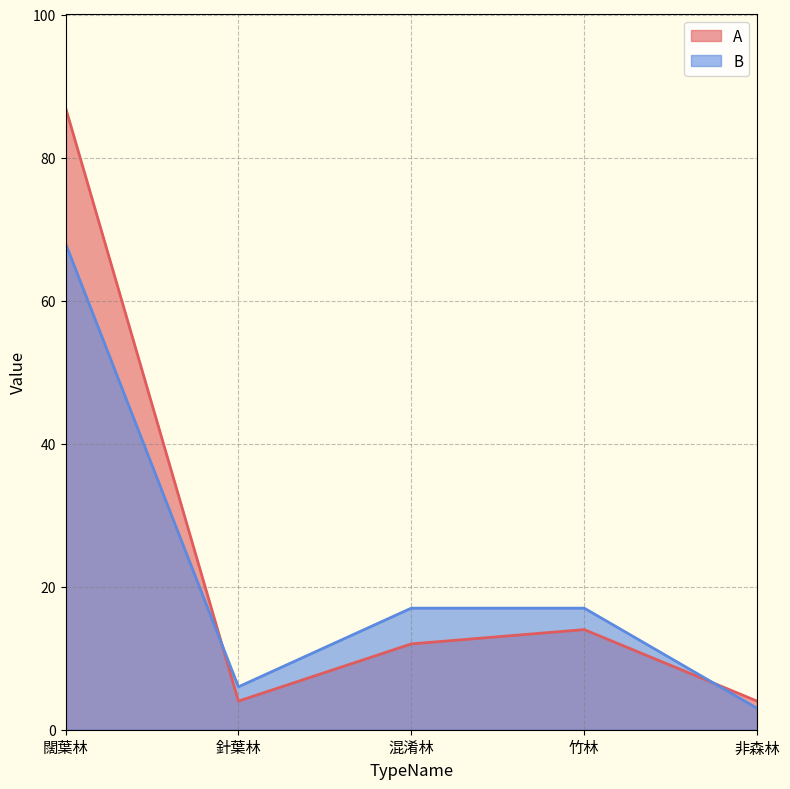

Is it true that A equals 4 at 針葉林?

True